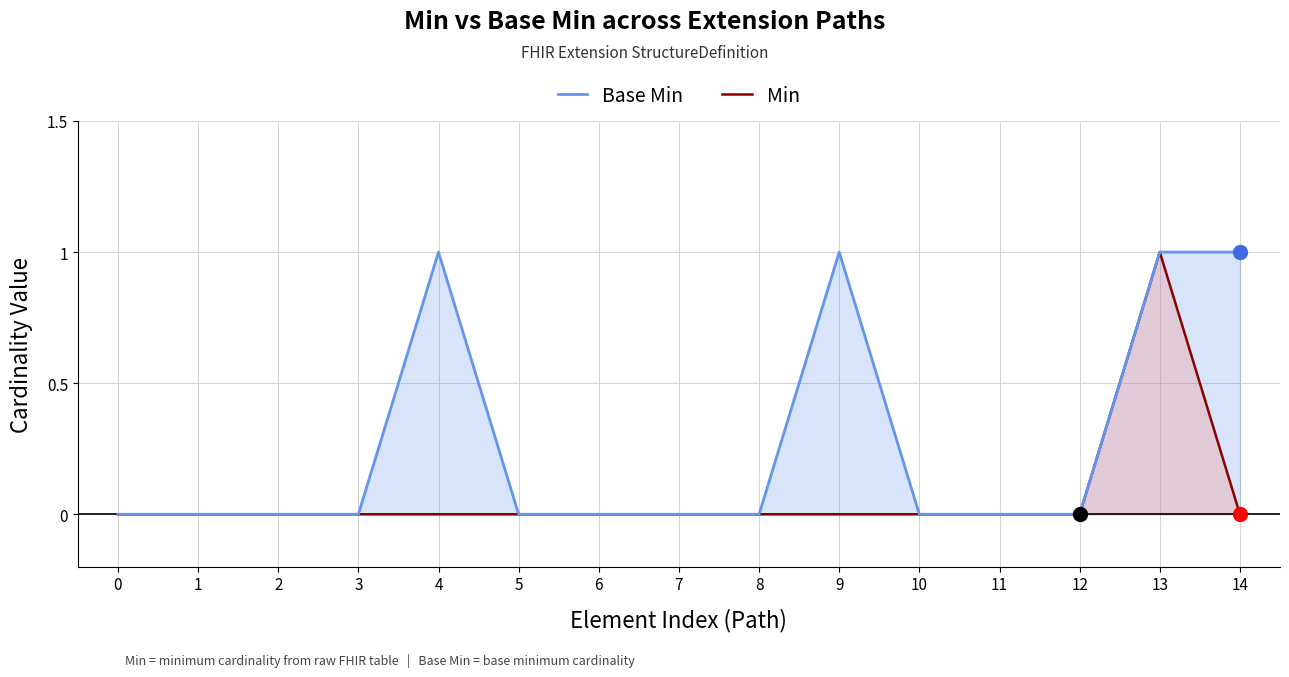

Rank the series by their maximum value, from highest to lowest.

Base Min, Min